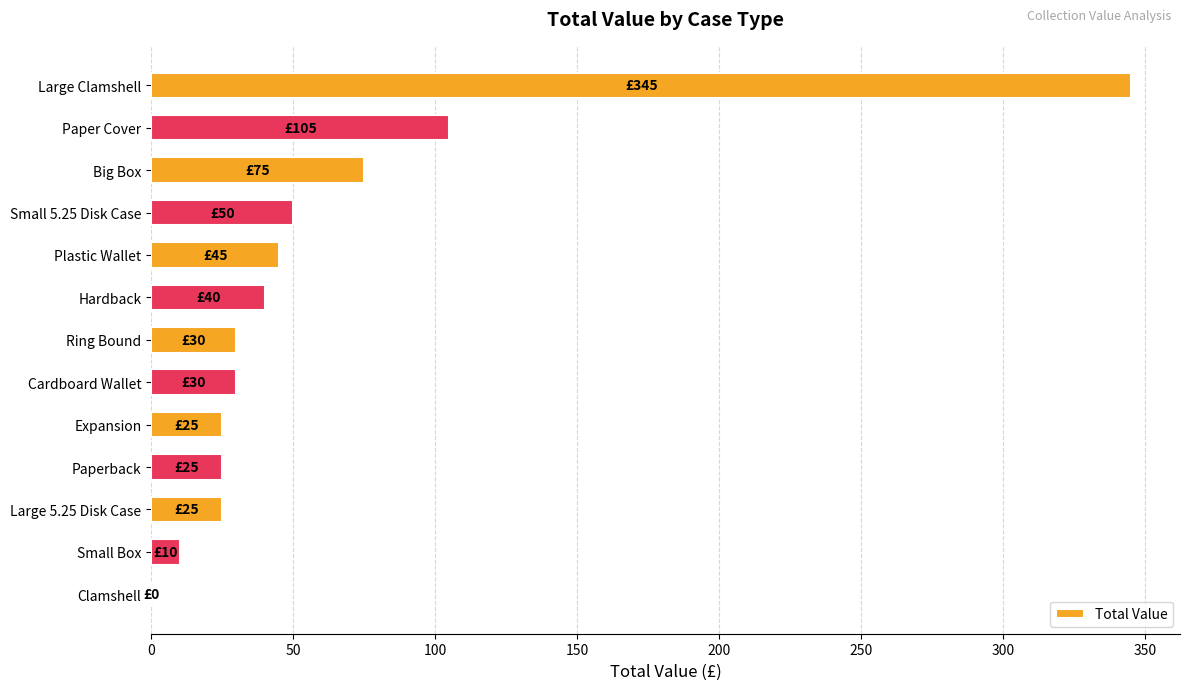

What is the change in value from Paperback to Hardback?

+15